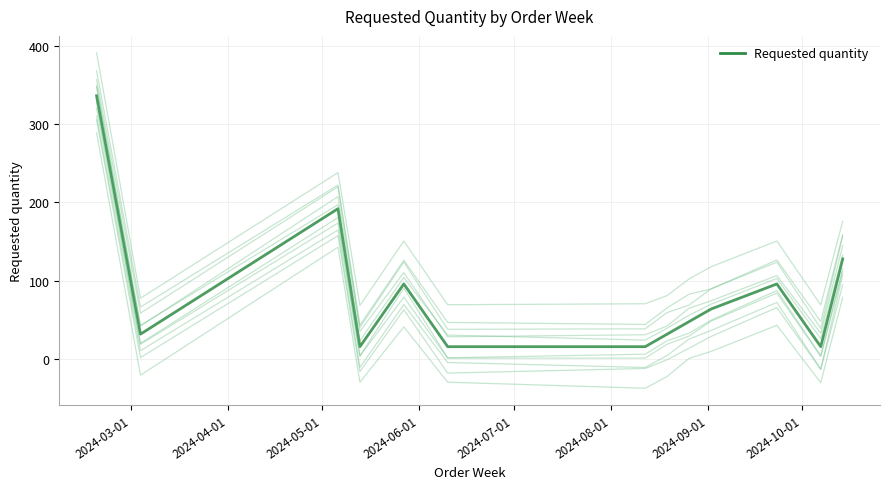

Is it true that the value at 11 is 16?

True